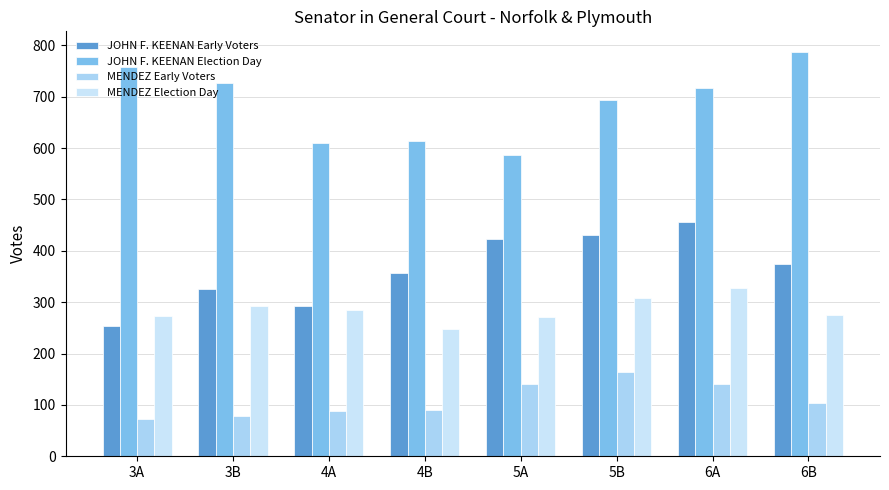

Reading left to right, transcribe all the data shown in this chart.

JOHN F. KEENAN Early Voters: 3A=254	3B=326	4A=293	4B=356	5A=424	5B=431	6A=456	6B=374
JOHN F. KEENAN Election Day: 3A=757	3B=727	4A=610	4B=614	5A=587	5B=694	6A=717	6B=788
MENDEZ Early Voters: 3A=72	3B=78	4A=88	4B=91	5A=141	5B=165	6A=140	6B=104
MENDEZ Election Day: 3A=274	3B=292	4A=285	4B=248	5A=272	5B=309	6A=328	6B=275